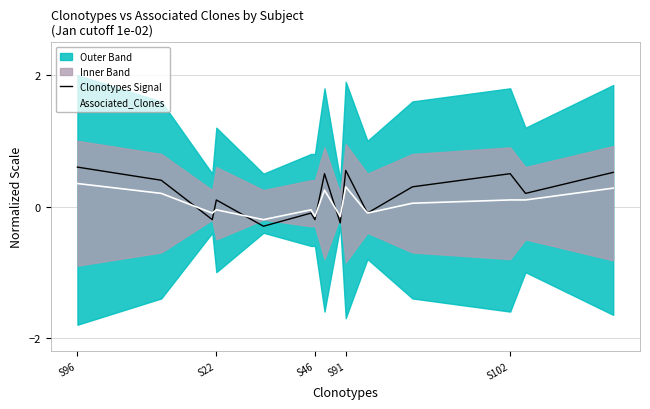

What is the value of the Associated_Clones point at the 6th from the left?

-0.1